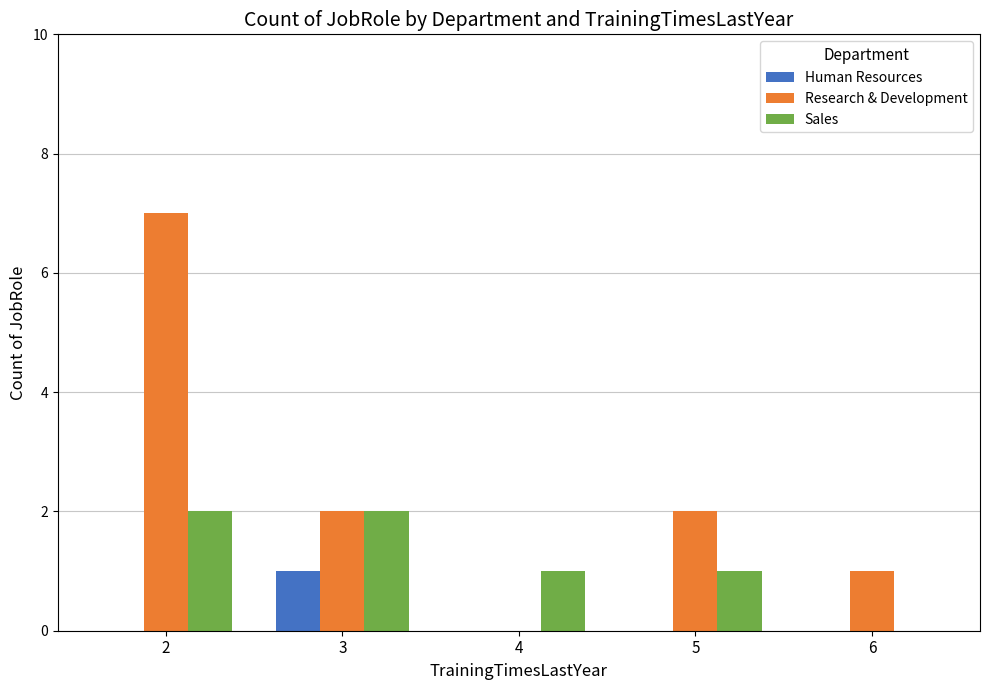

Reading right to left, what are all the values shown in this chart?

Human Resources: 0	0	0	1	0
Research & Development: 1	2	0	2	7
Sales: 0	1	1	2	2